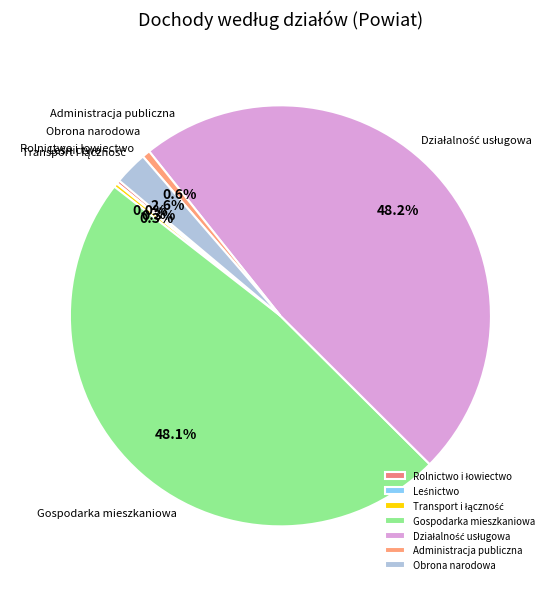

Is there a majority slice in this chart?

No